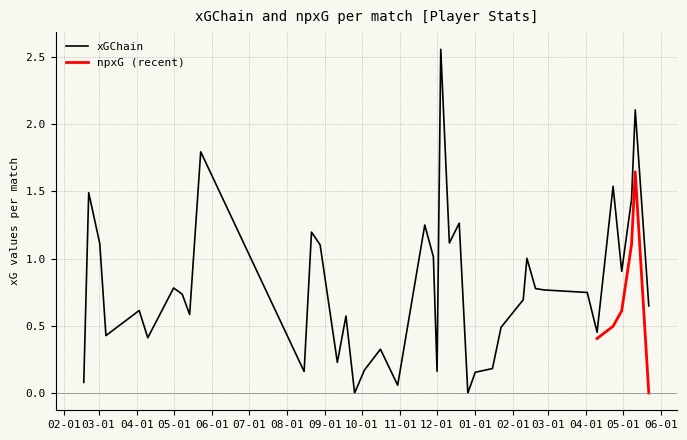

What is the value of the npxG point at the 7th from the left?

0.1